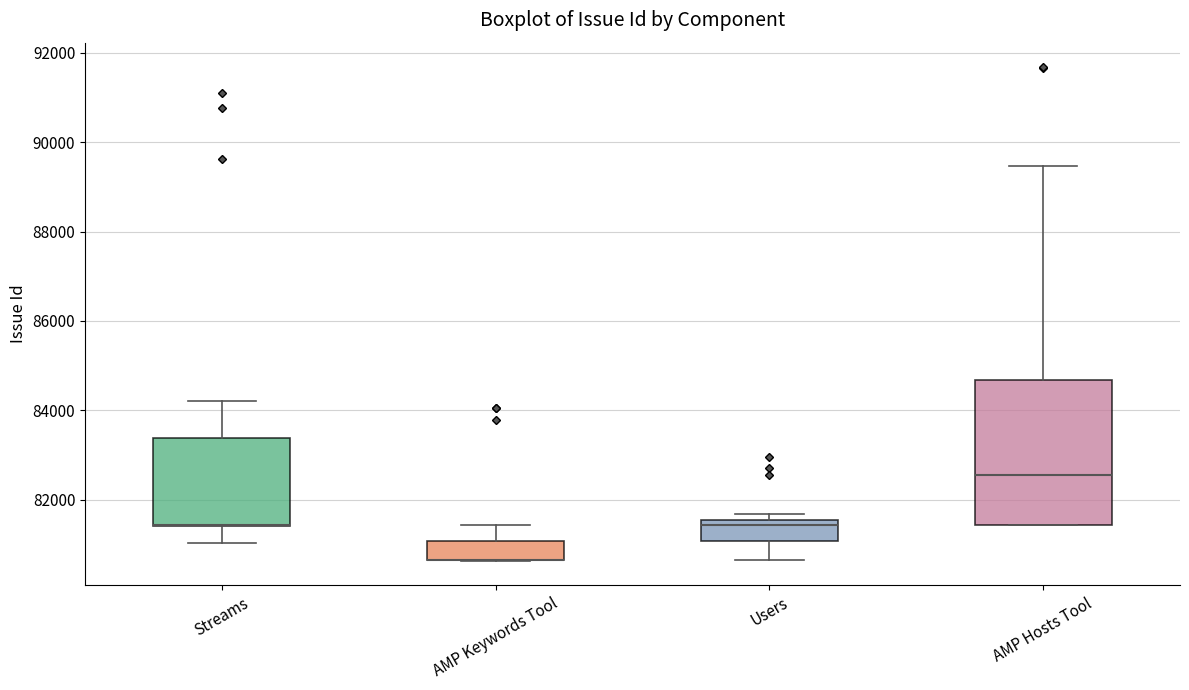

Comparing the boxes themselves (not the whiskers), which one is the tallest?

AMP Hosts Tool